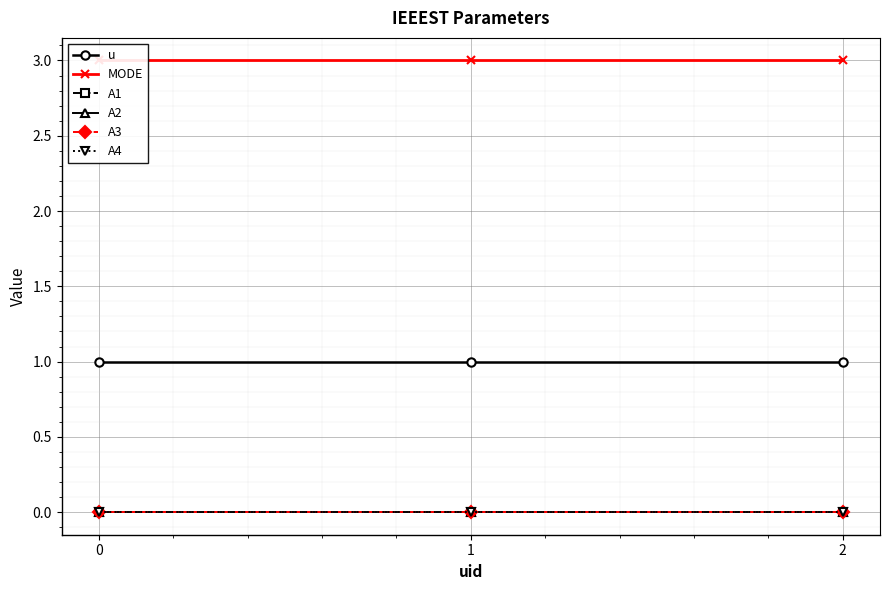

Which series has the widest spread of values?

u